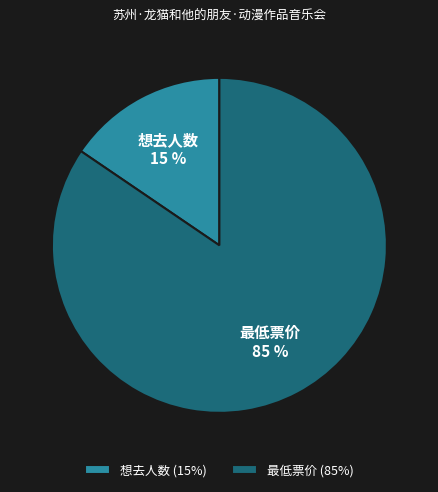

Count the number of slices in the pie.

2